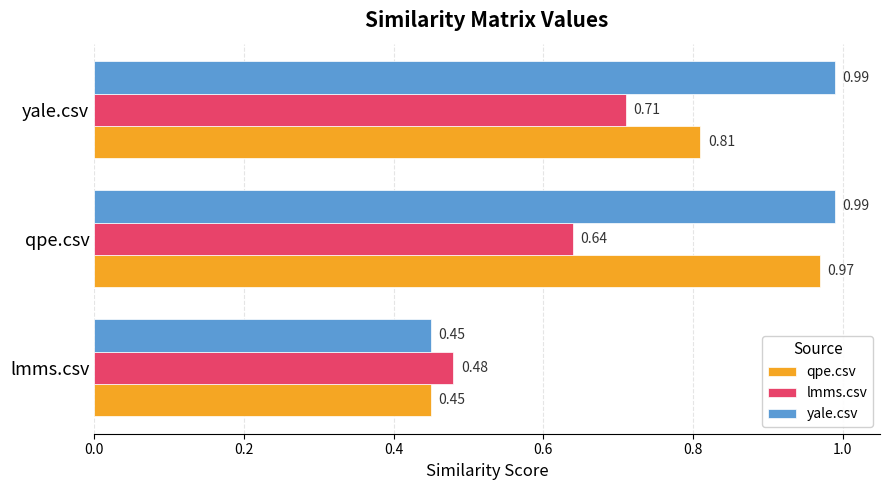

Rank the series by their average value, from highest to lowest.

yale.csv, qpe.csv, lmms.csv